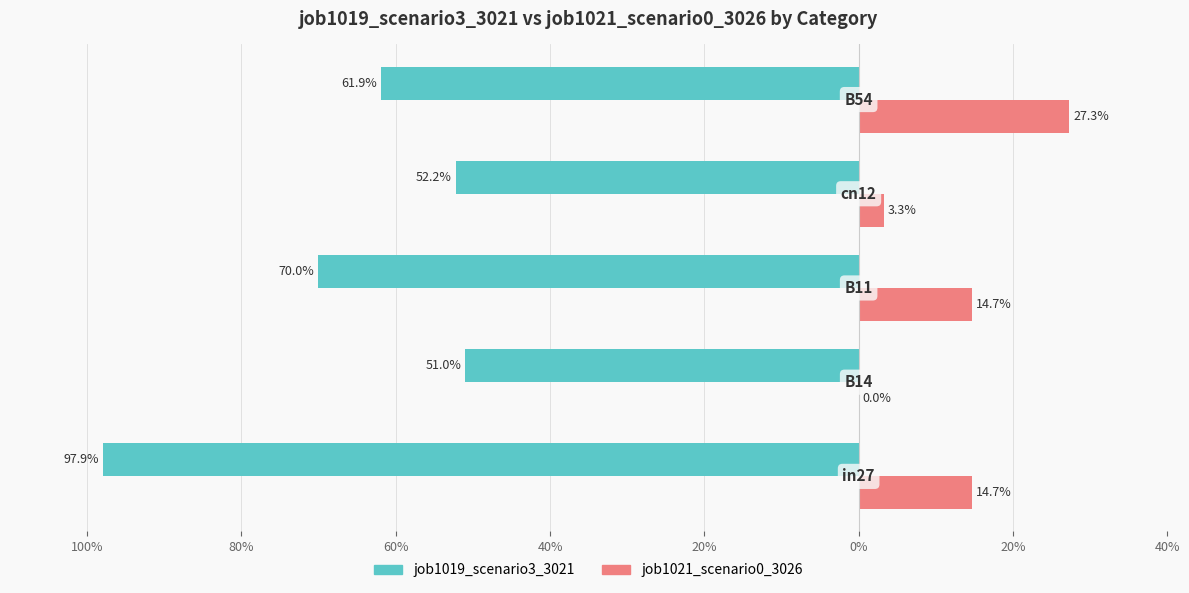

What is the value of the job1019_scenario3_3021 bar at the 4th from the left?

-0.5